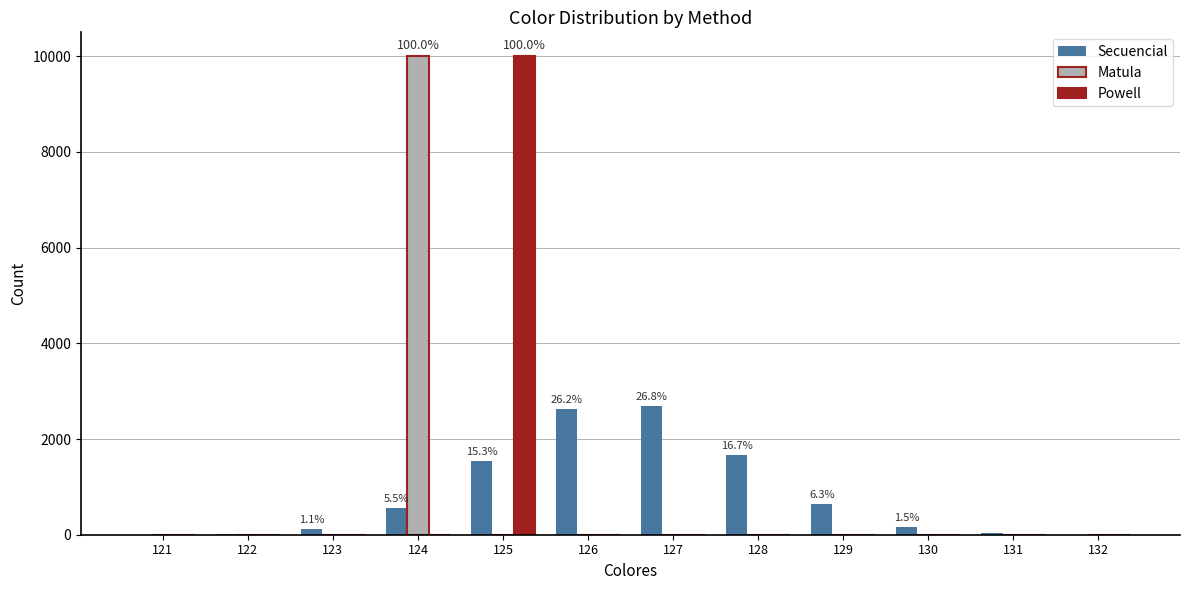

The Powell series shows 6142 at 131. True or false?

False